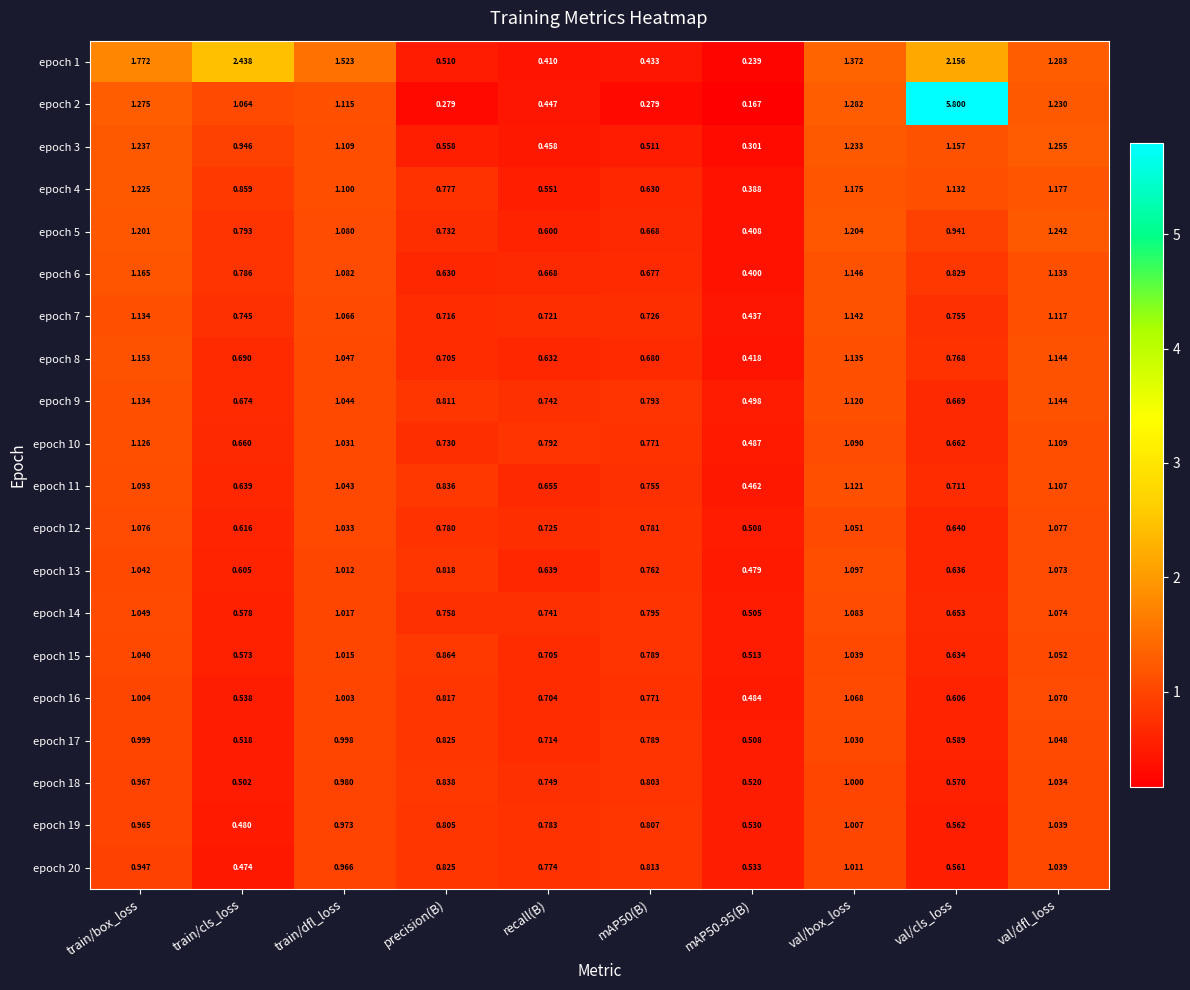

At which category is the sum across all series the highest?

train/box_loss